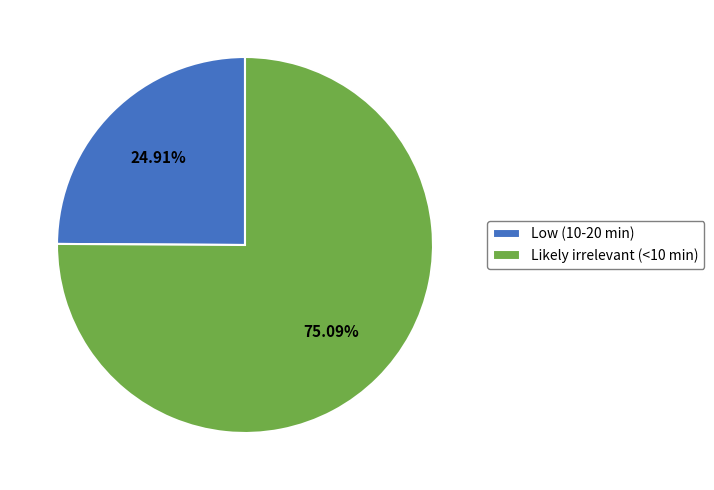

Is Likely irrelevant (<10 min) the majority of the pie?

Yes